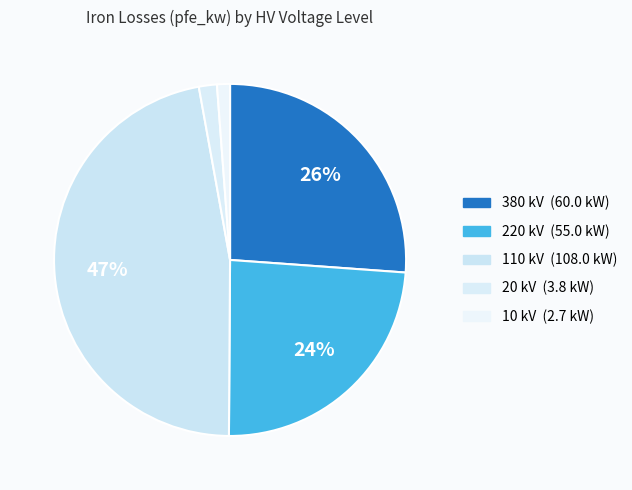

Is there any slice that represents more than half of the pie?

No